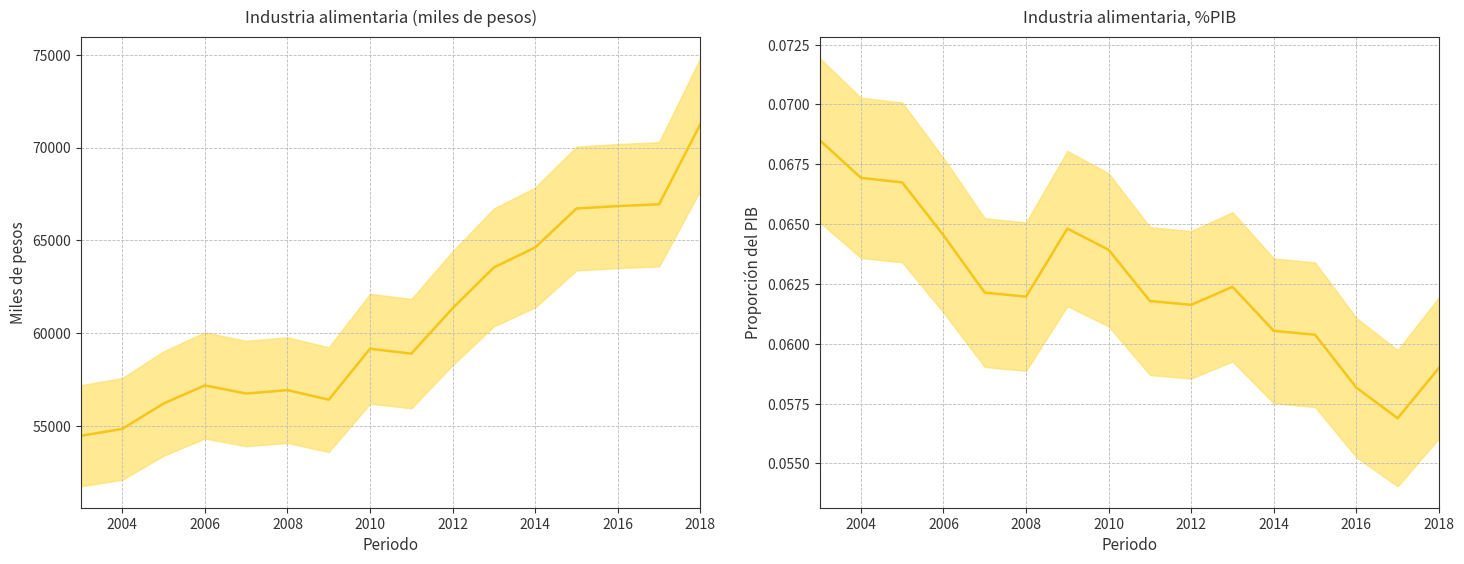

True or false: %PIB and Industria alimentaria intersect in this chart.

False